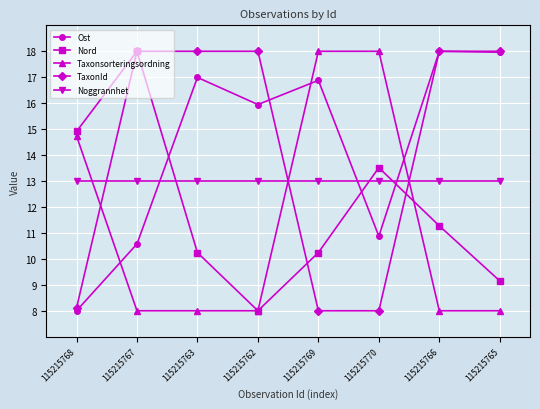

What is the spread (max minus min) of values at 115215762?

10.0